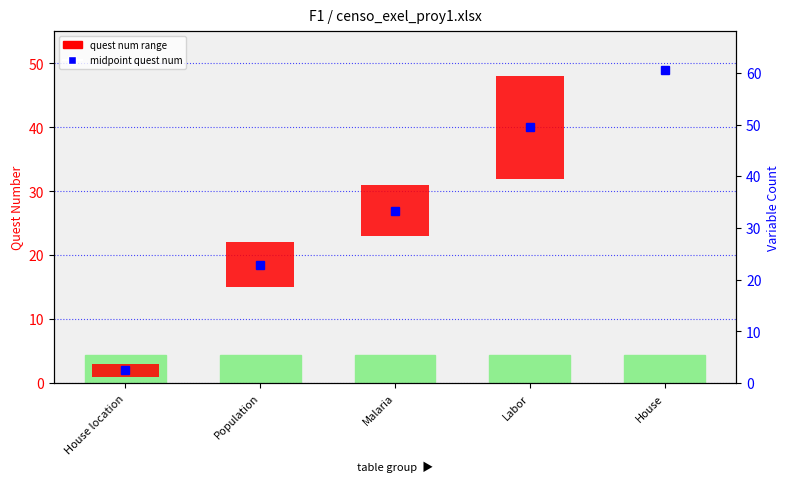

Between House location and Malaria, which is larger?

Malaria